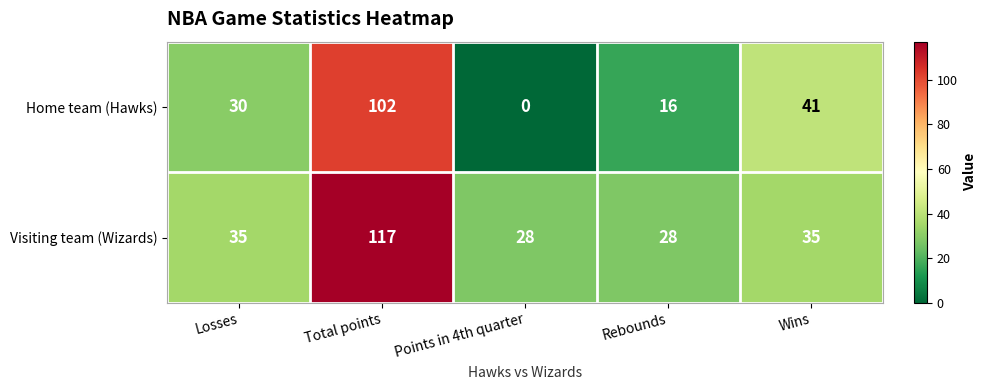

The Home team (Hawks) series shows 30 at Losses. True or false?

True